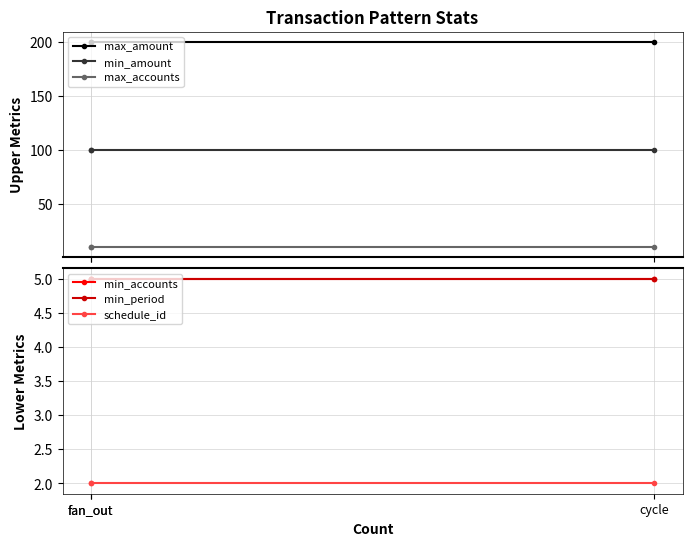

Which series has the widest spread of values?

max_amount